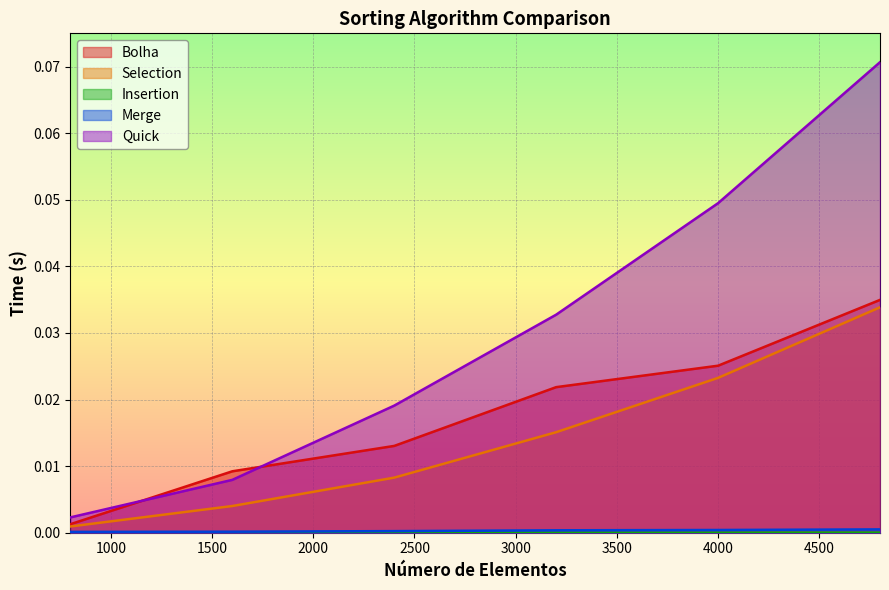

What is the greatest value displayed?

0.1